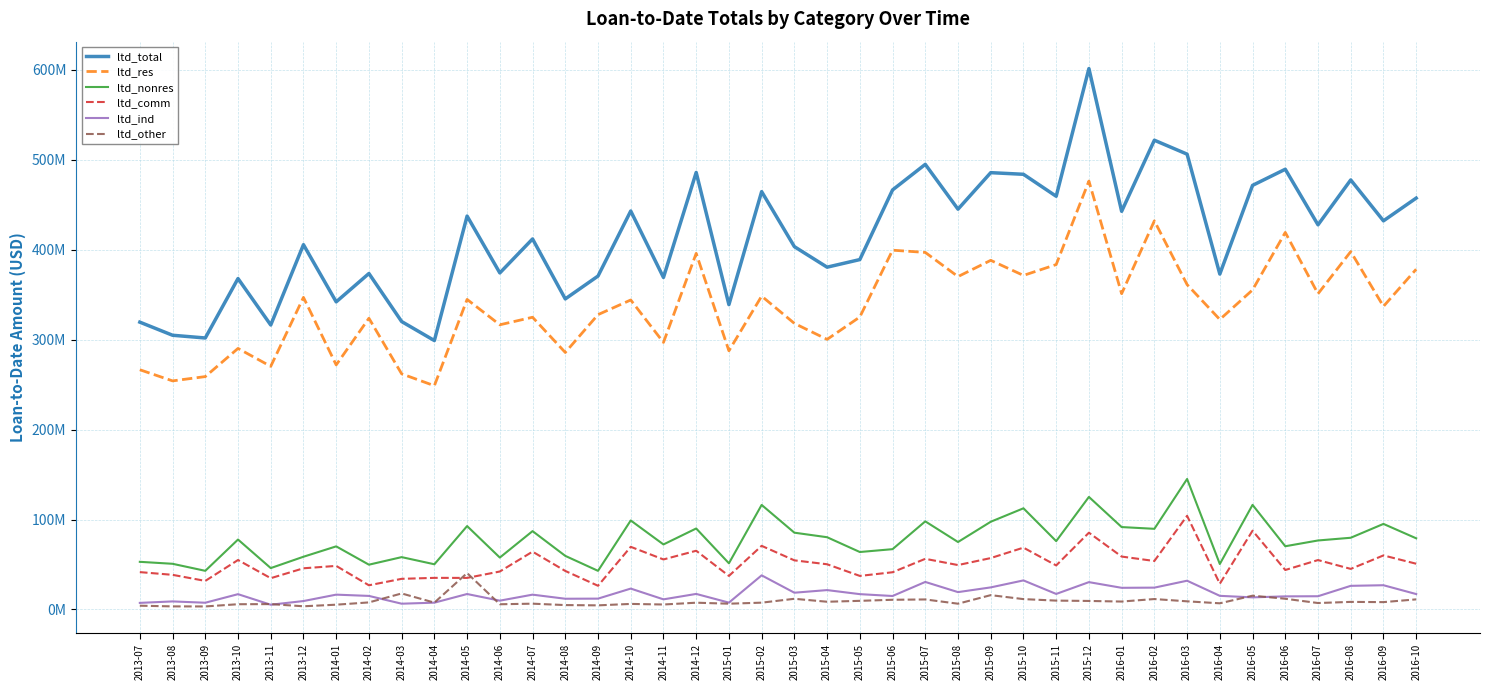

What is the sum of the ltd_ind values at 2016-08 and 2013-07?

33517389.0